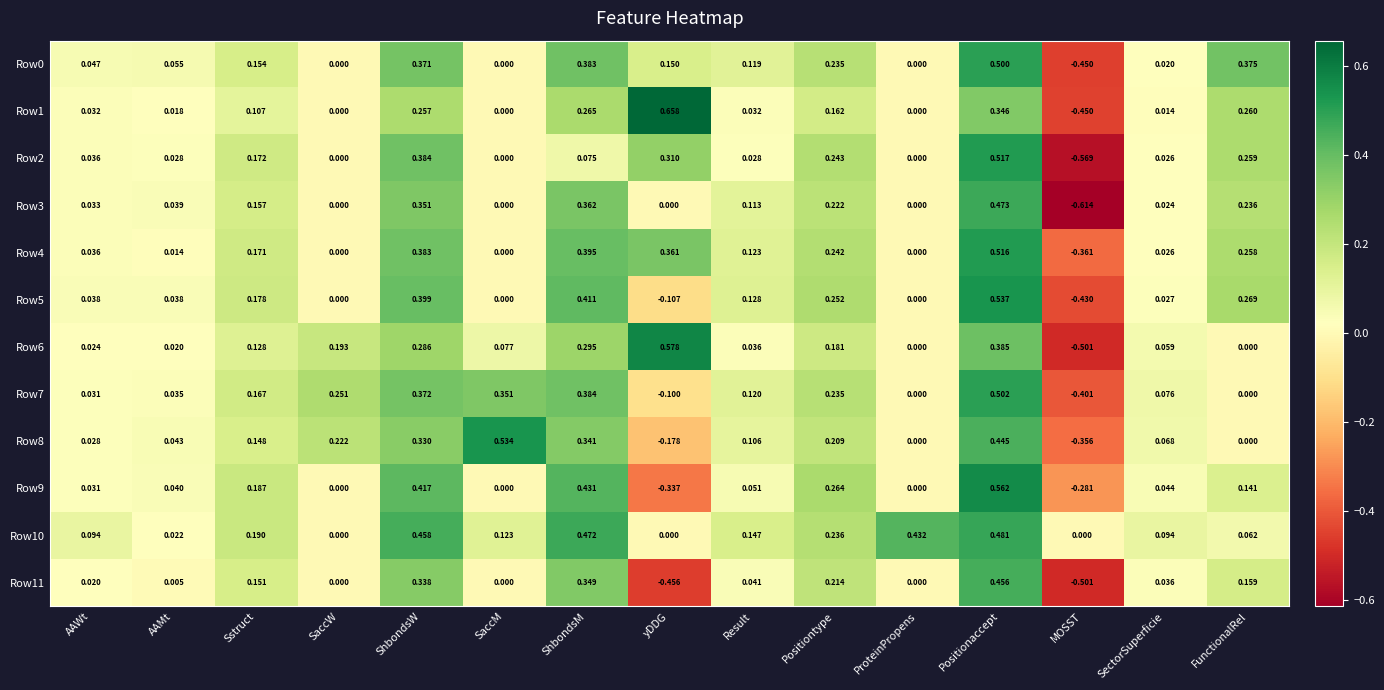

Is the value of Row1 at SaccM greater than the value of Row5 at SectorSuperficie?

No